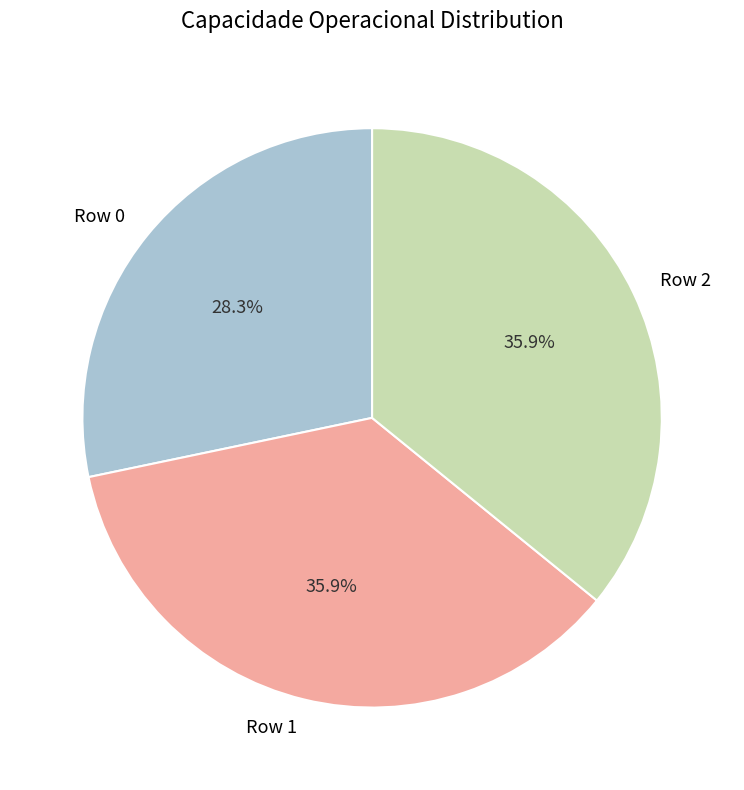

To the nearest percent, what portion does Row 2 represent?

36%